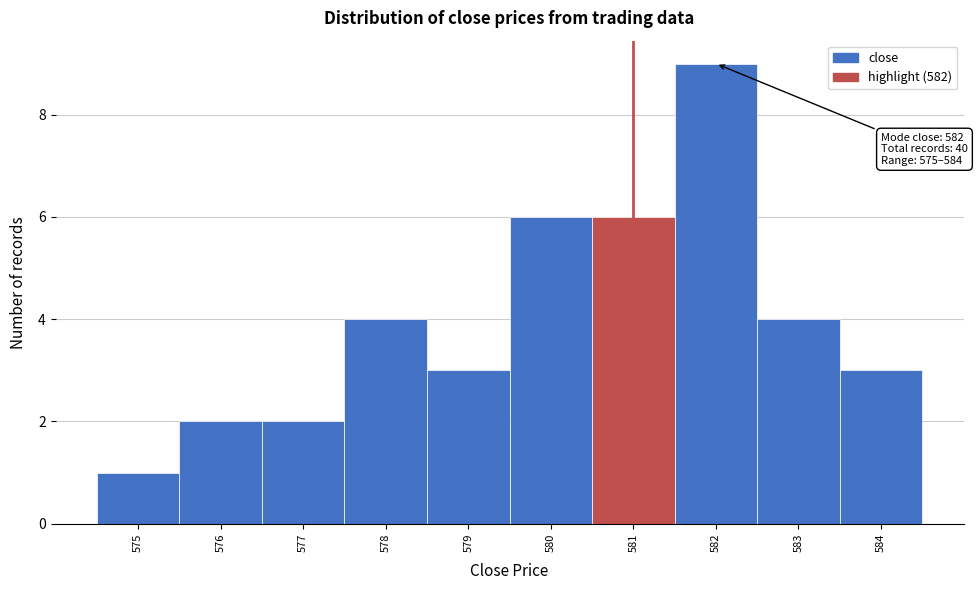

Which range on the x-axis has the tallest bar?

581.5 to 582.5